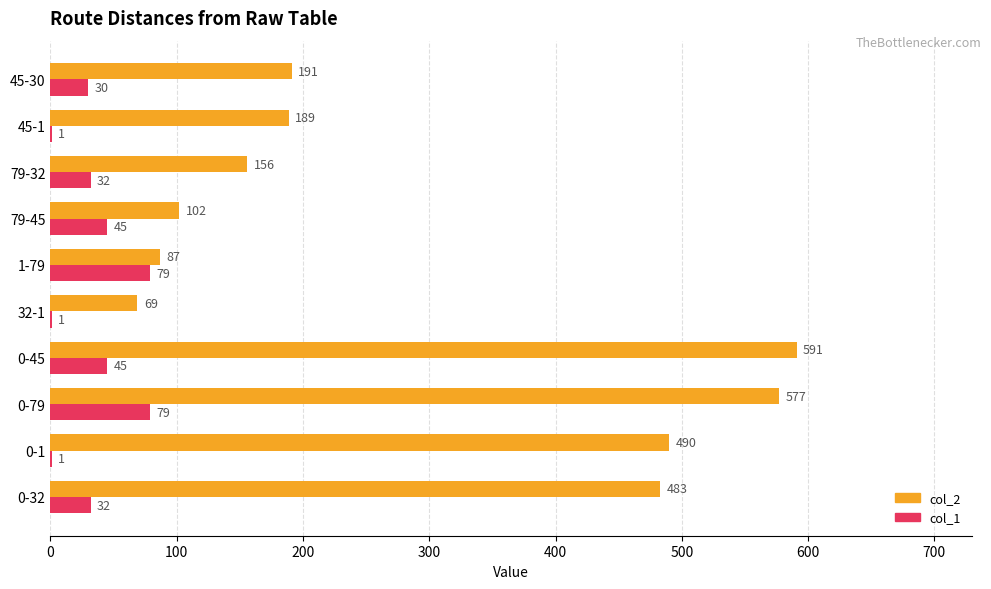

What is the sum of the col_1 values at 45-1 and 79-32?

33